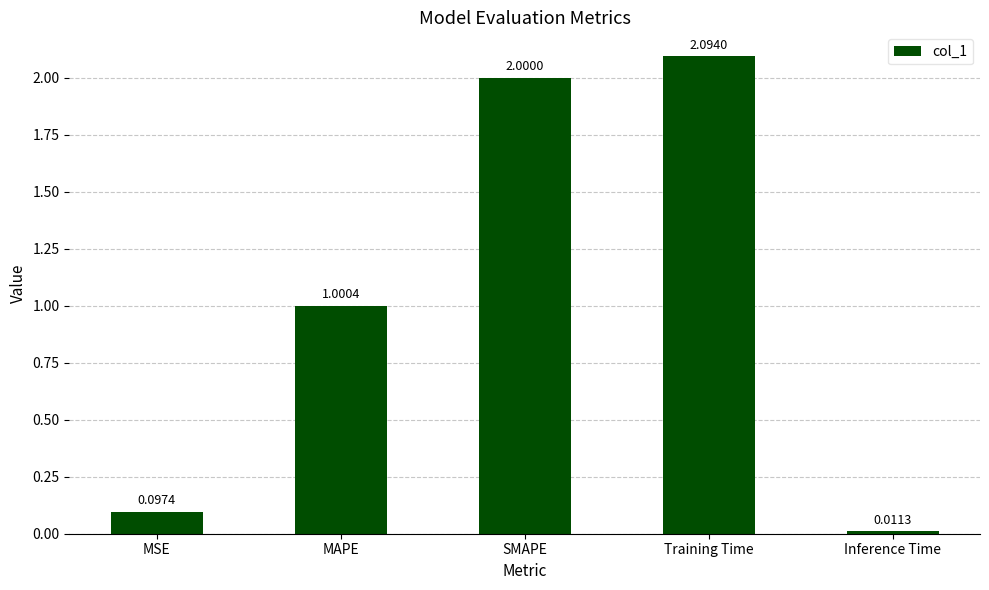

At which label is the value closest to 1?

MAPE